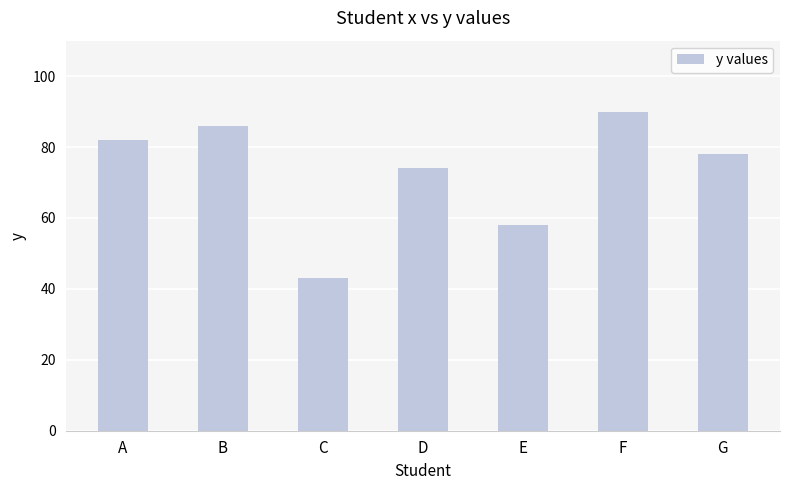

Rank the categories by value from highest to lowest.

F, B, A, G, D, E, C